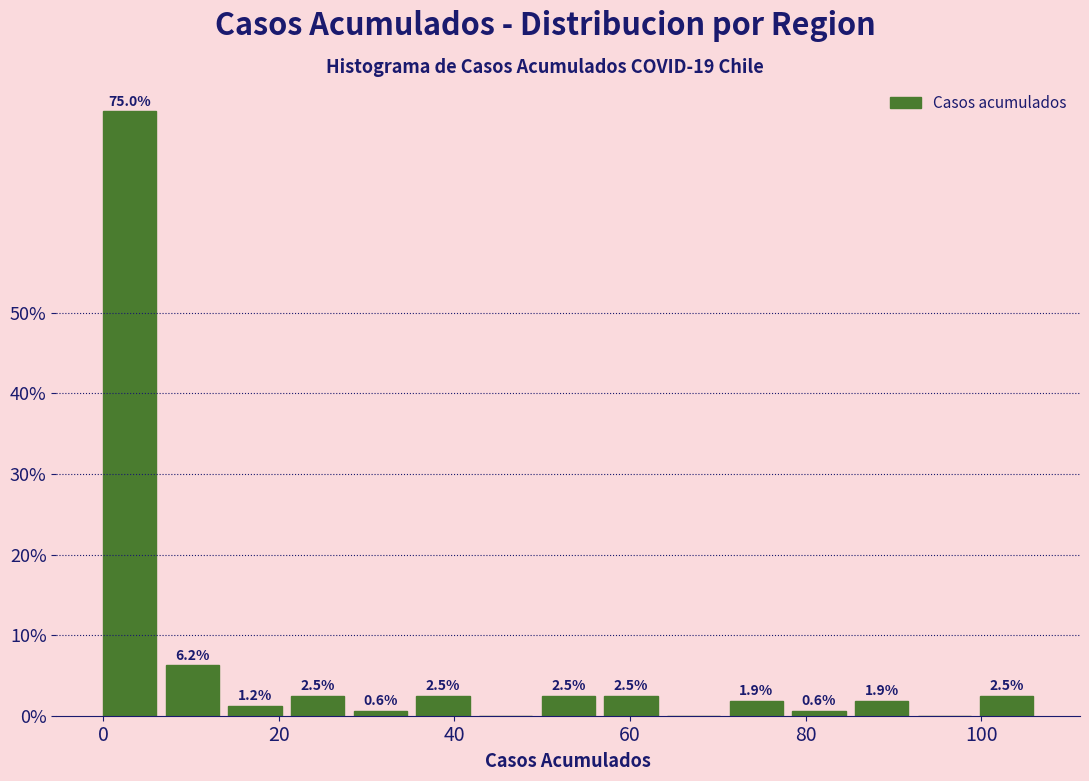

Around what value on the x-axis is the tallest bar? Give the approximate position of its centre, as read against the axis.

4